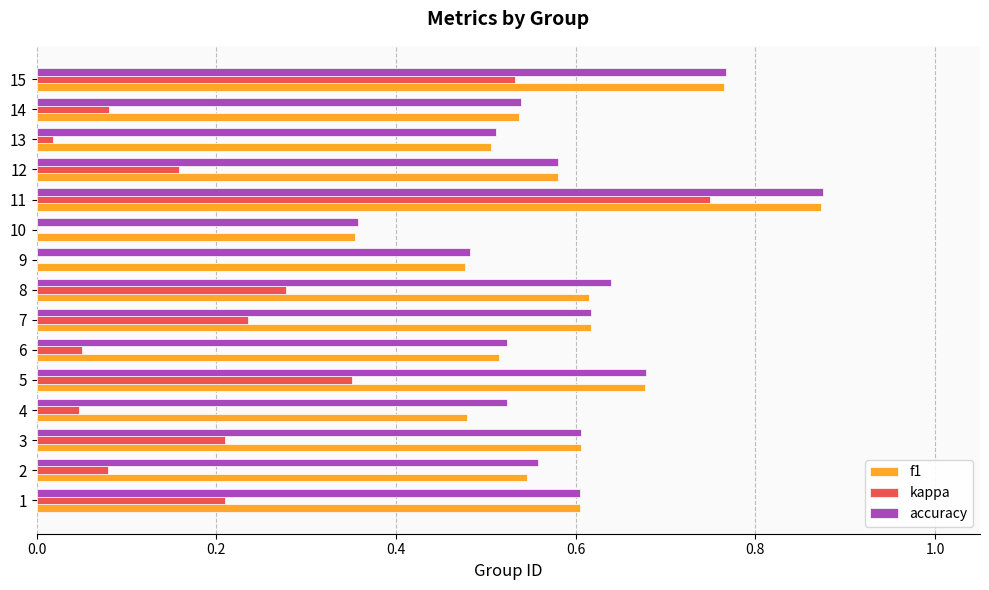

Is it true that kappa equals 0.1 at 2?

True